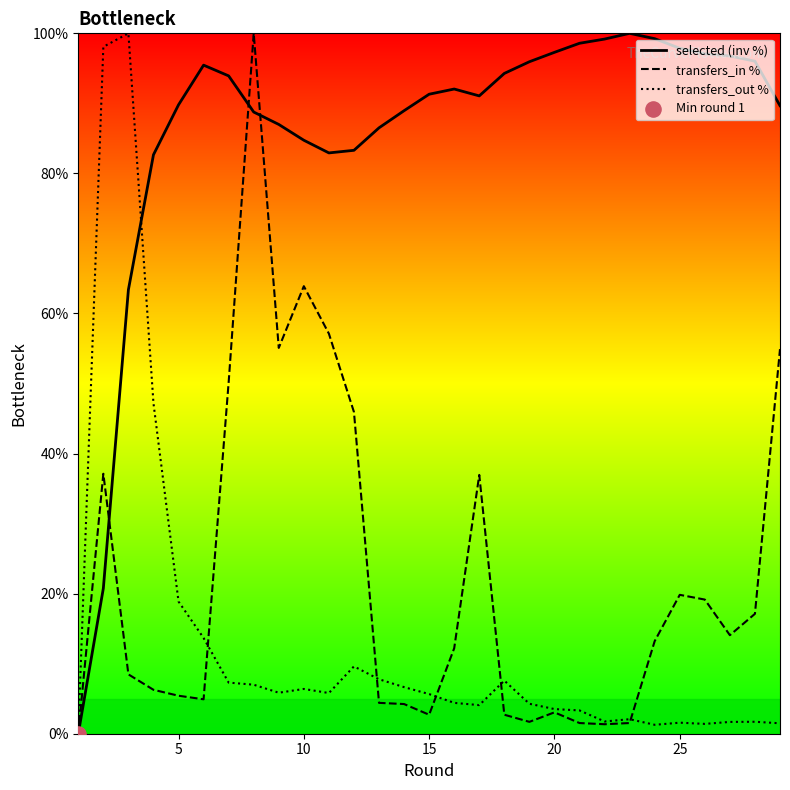

True or false: transfers_in % has a value of 103.3 at 10.

False